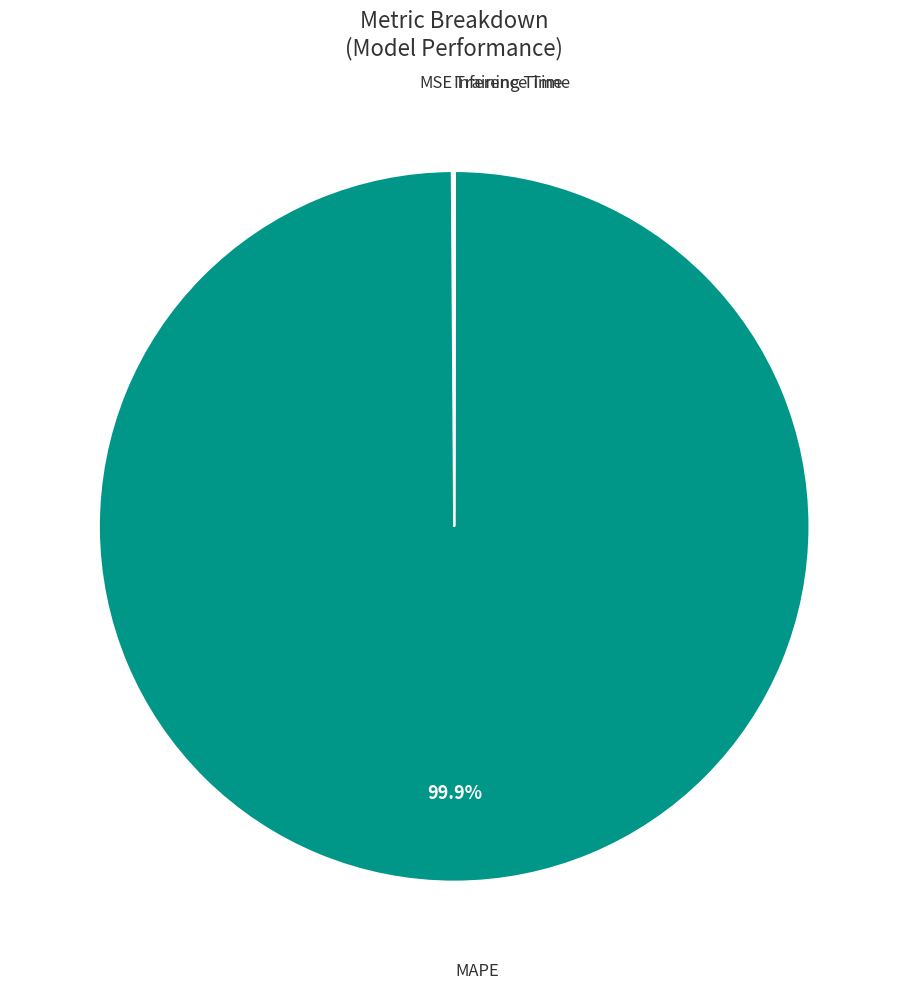

Which slice is the largest?

MAPE